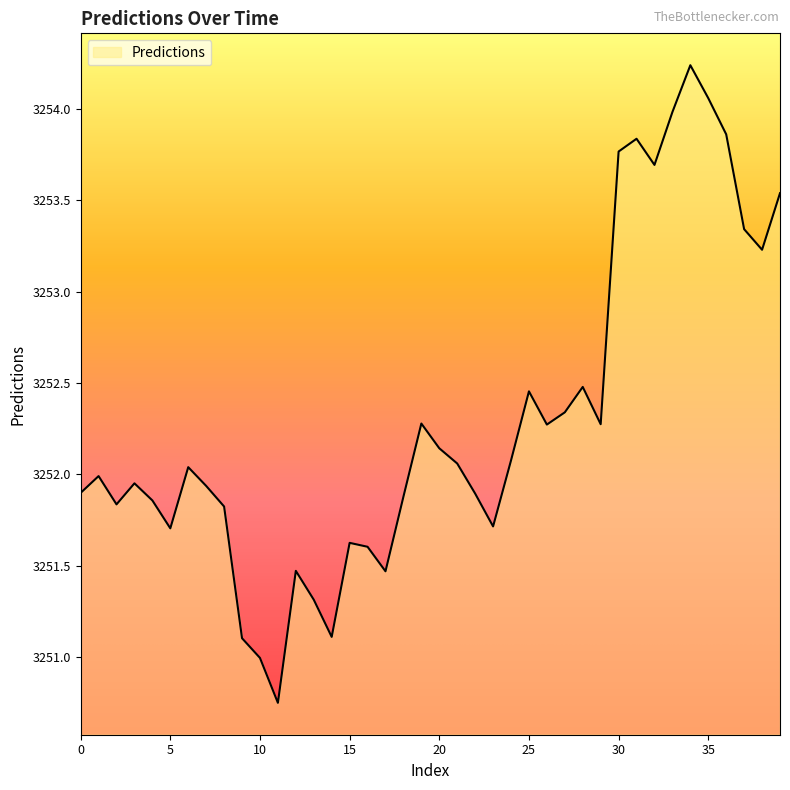

What is the difference between the maximum and minimum values?

3.5